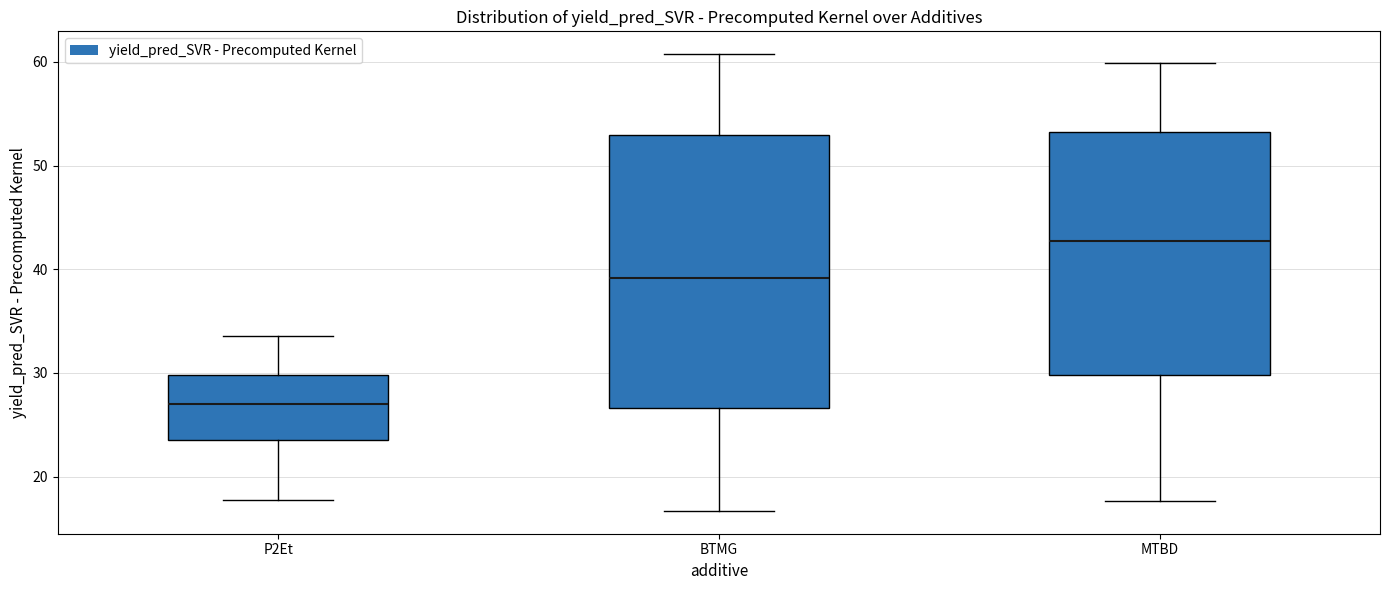

Where is the lower edge of the box for MTBD on the y-axis? The values are not printed on the chart, so give them approximately, as read against the axis.

30